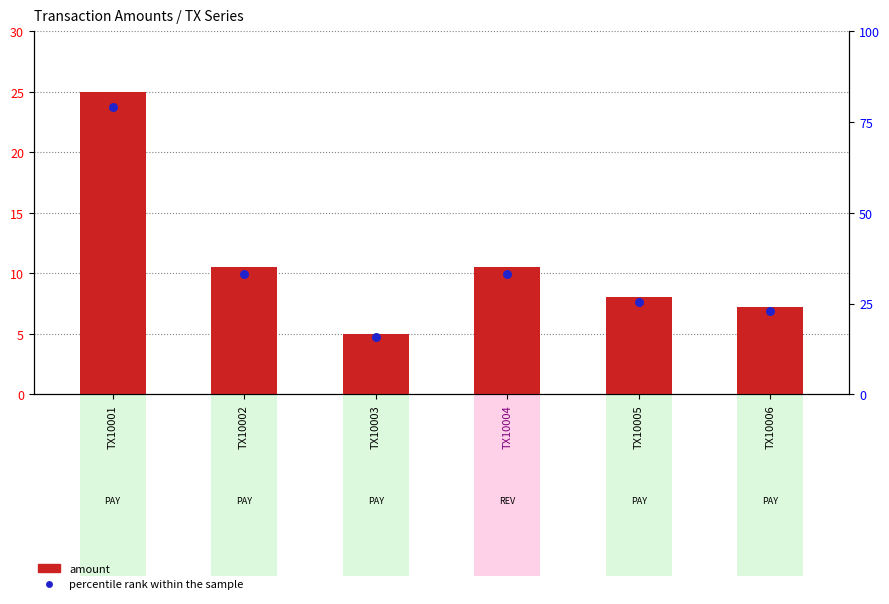

At how many categories does at least one series exceed 11?

1